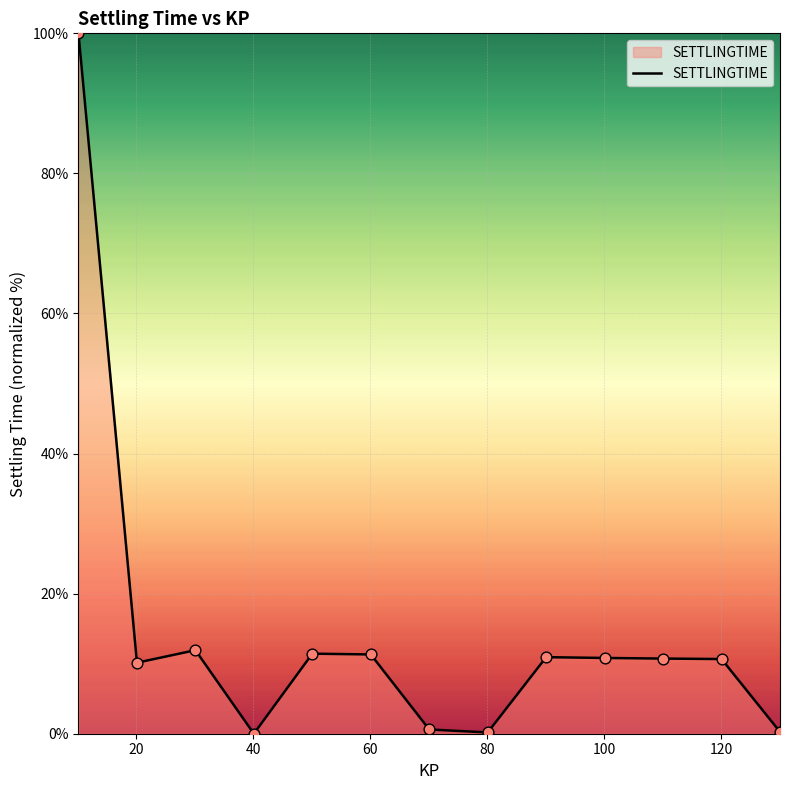

What is the difference between the maximum and minimum values?

100.0